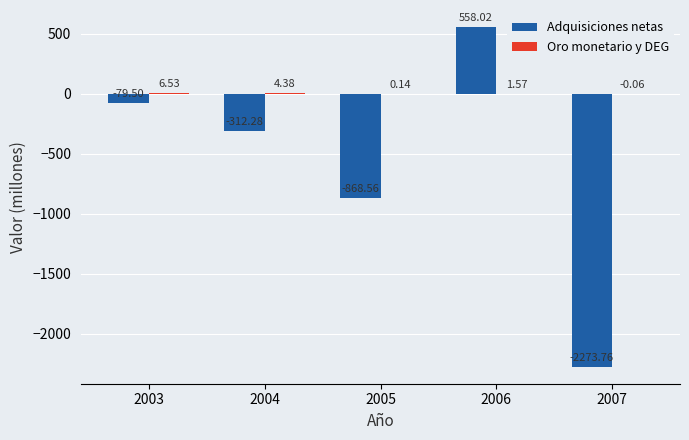

Between 2003 and 2006, which series saw the biggest shift?

Adquisiciones netas